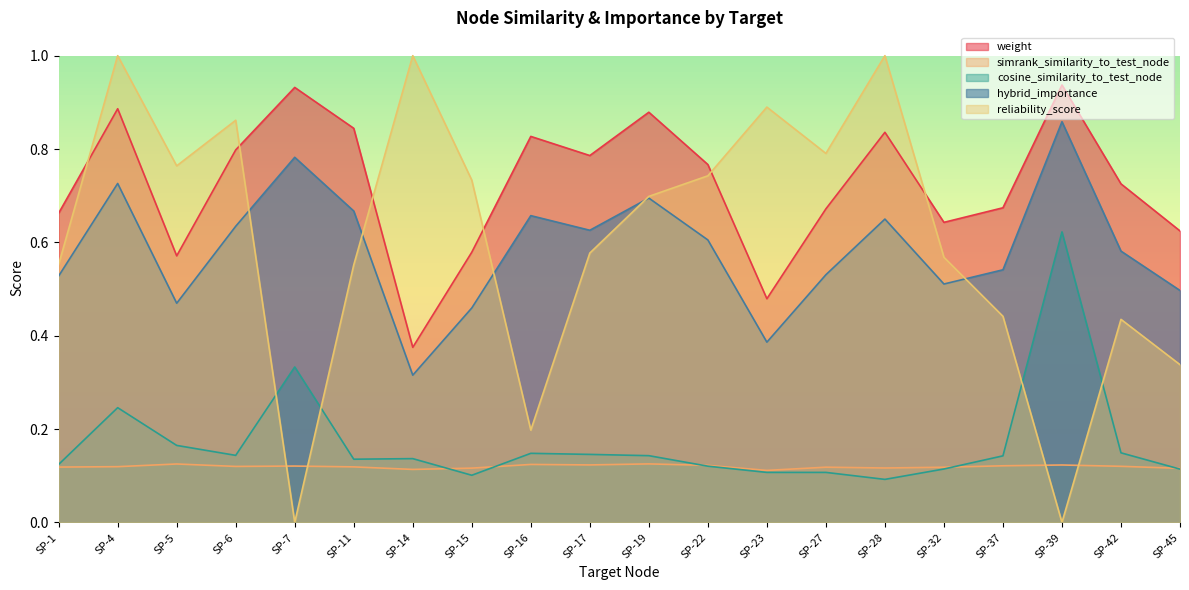

Count the number of categories in the chart.

20